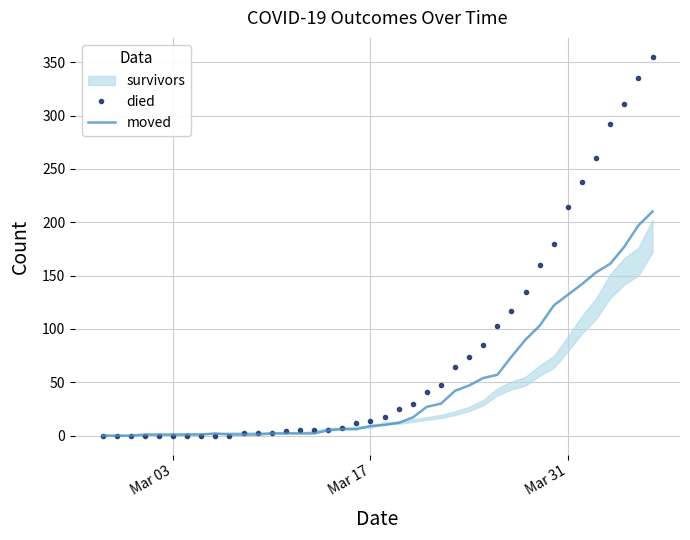

What is the highest value of the moved series?

210